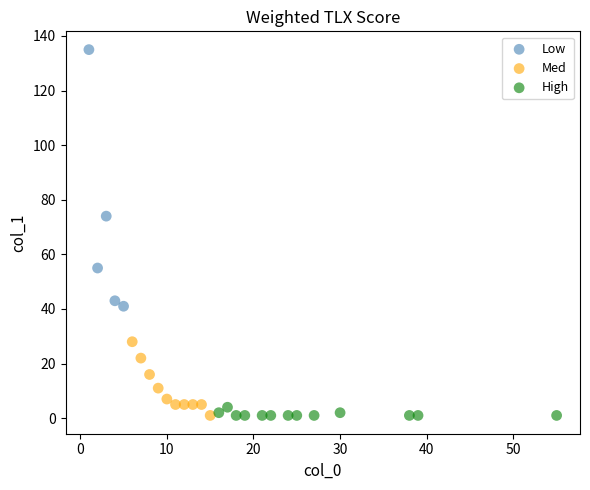

Which series contains the highest Y value?

Low